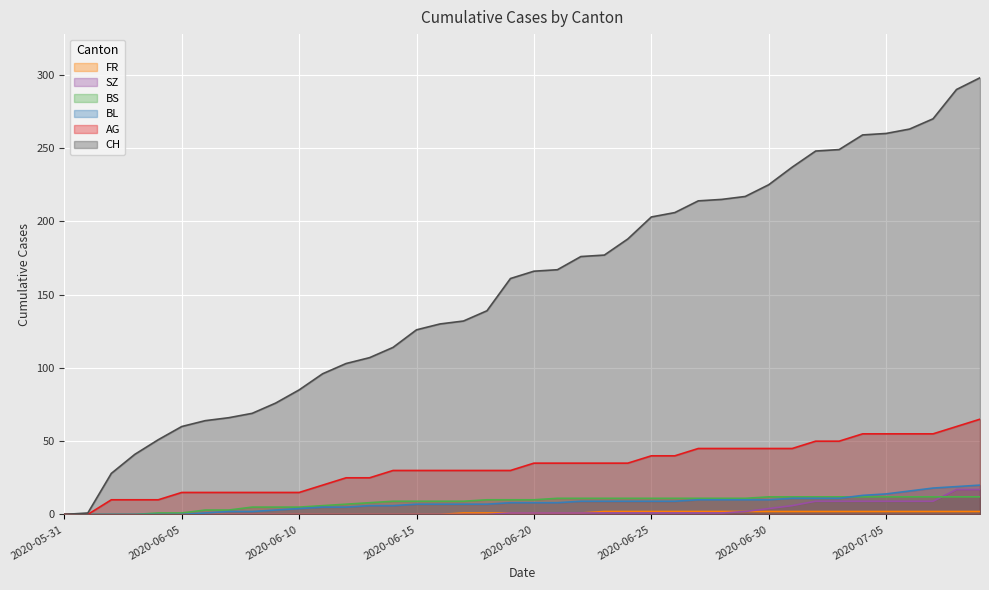

List the series in order of their peak value, lowest first.

FR, BS, SZ, BL, AG, CH